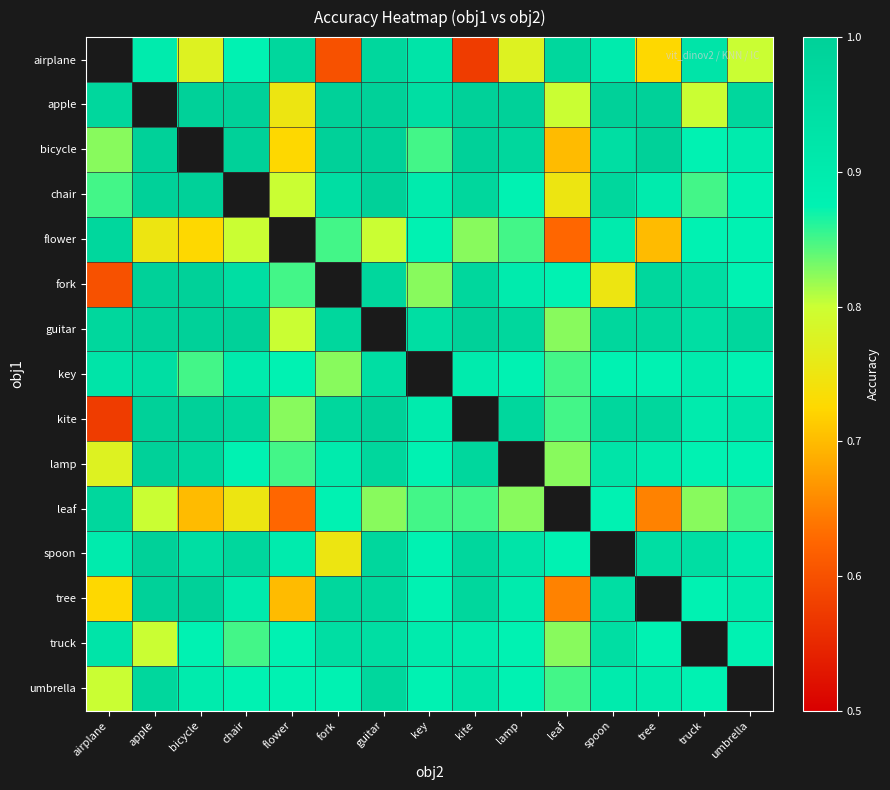

How many data points does each series have?

15